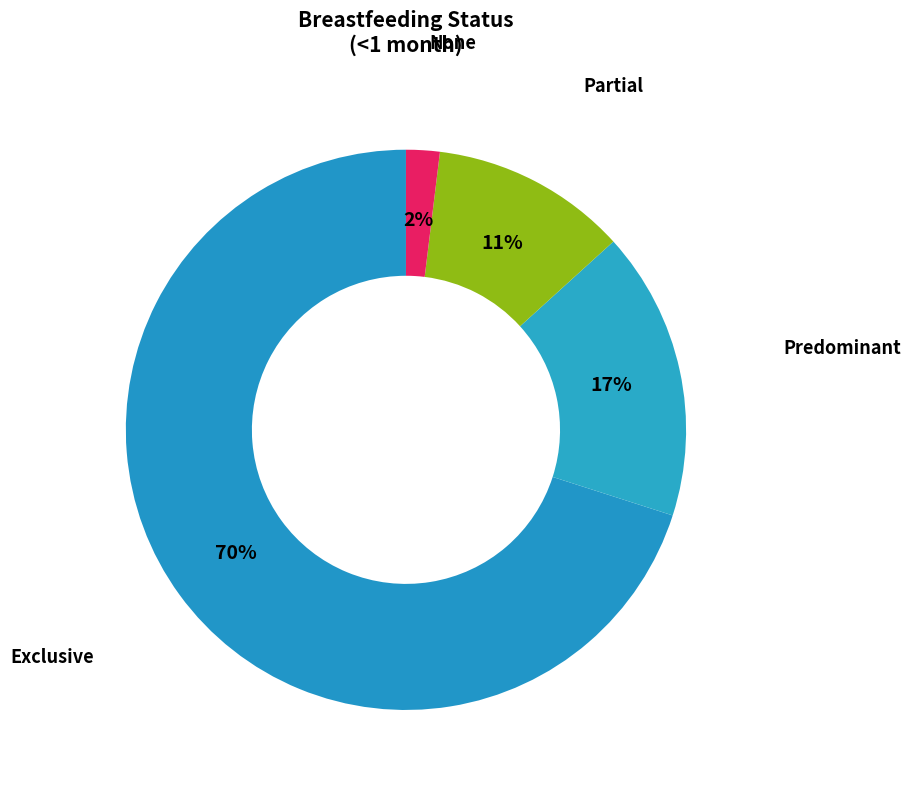

Count the number of slices in the pie.

4